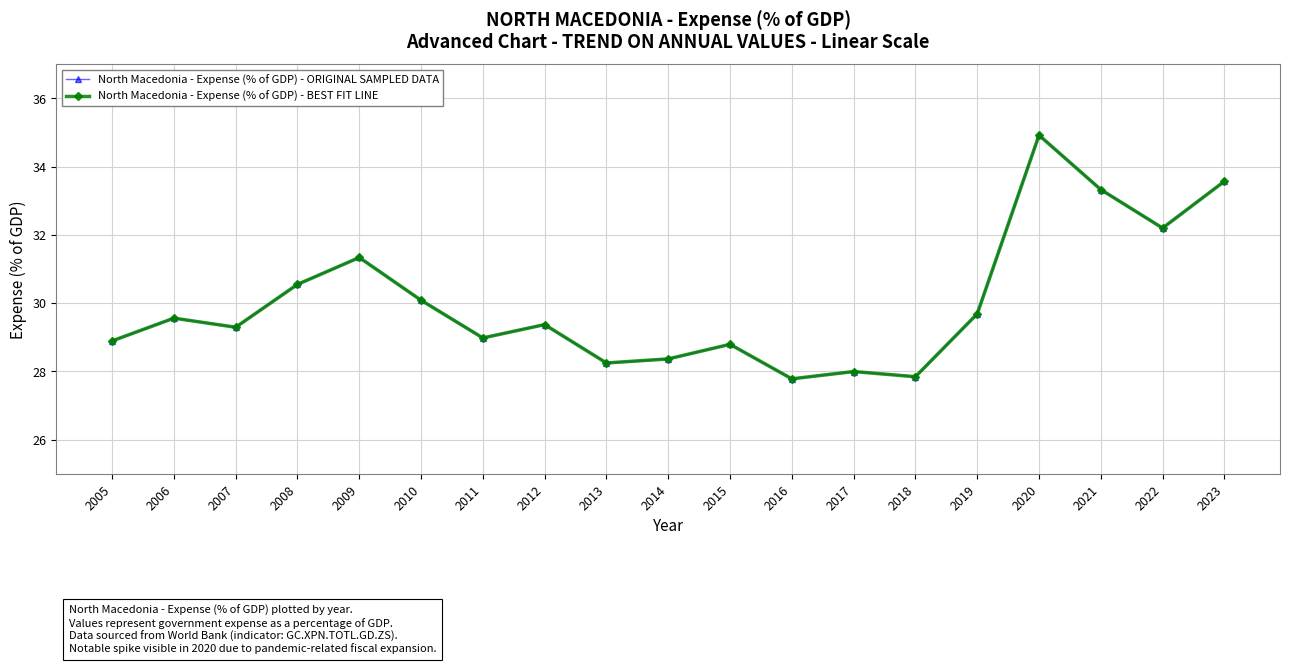

True or false: North Macedonia - Expense (% of GDP) - ORIGINAL SAMPLED DATA has a value of 7.8 at 2021.

False